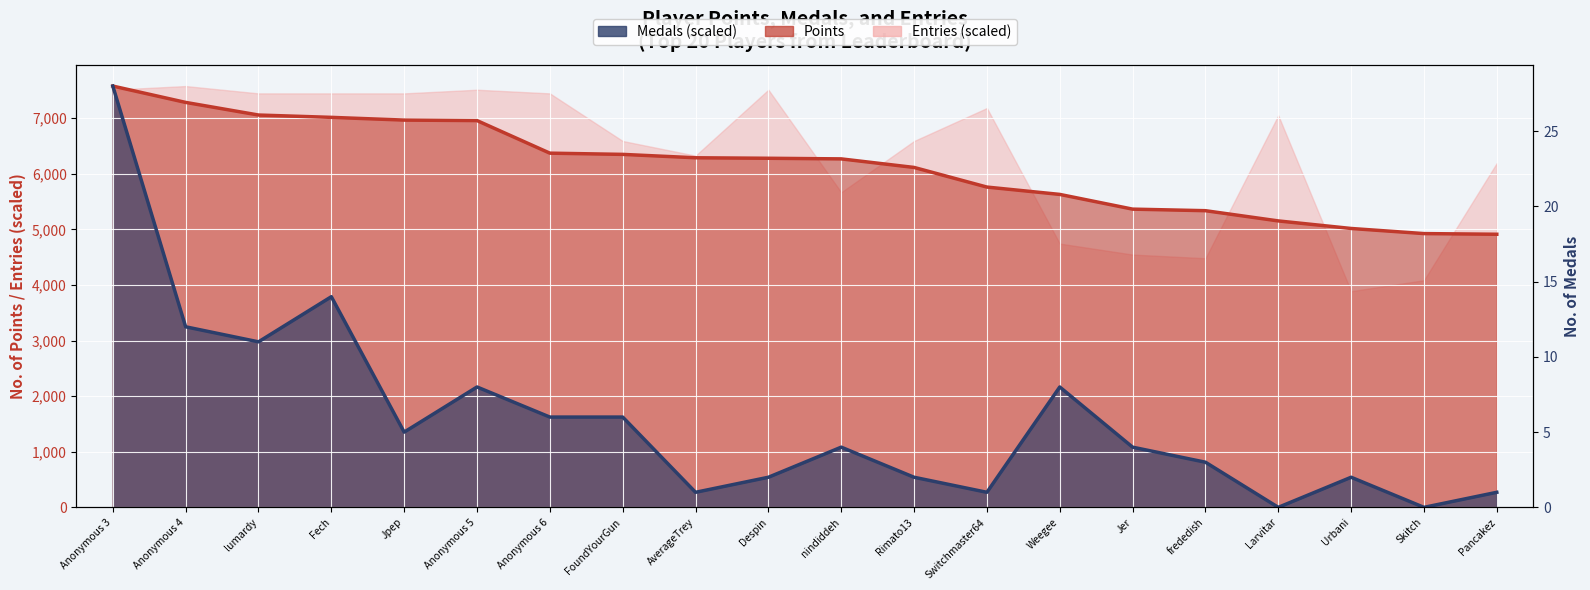

What is the spread (max minus min) of values at Weegee?

3464.6